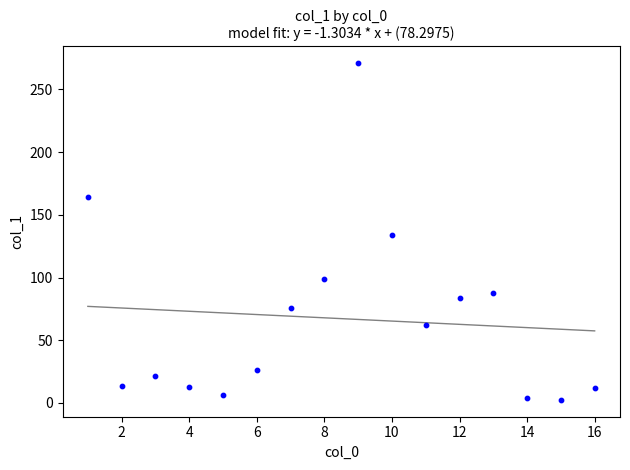

What is the range of X values (max minus min)?

15.0